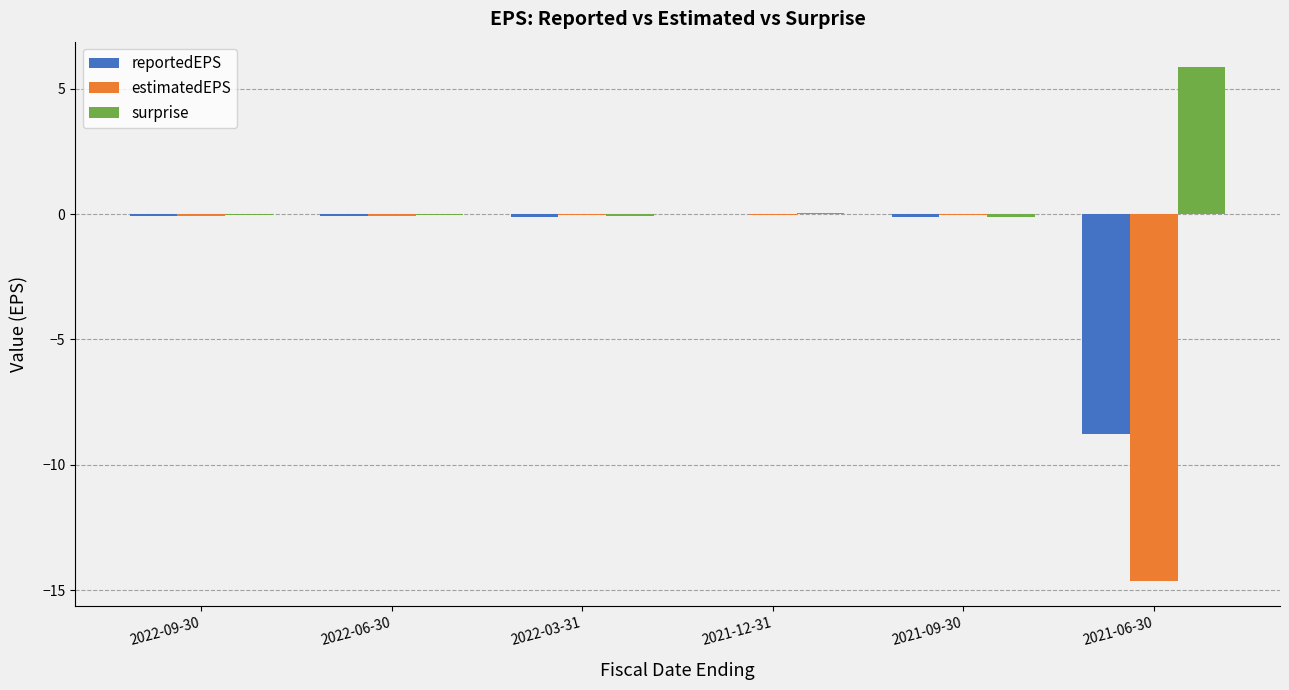

Which category has the highest value across all series?

2021-06-30